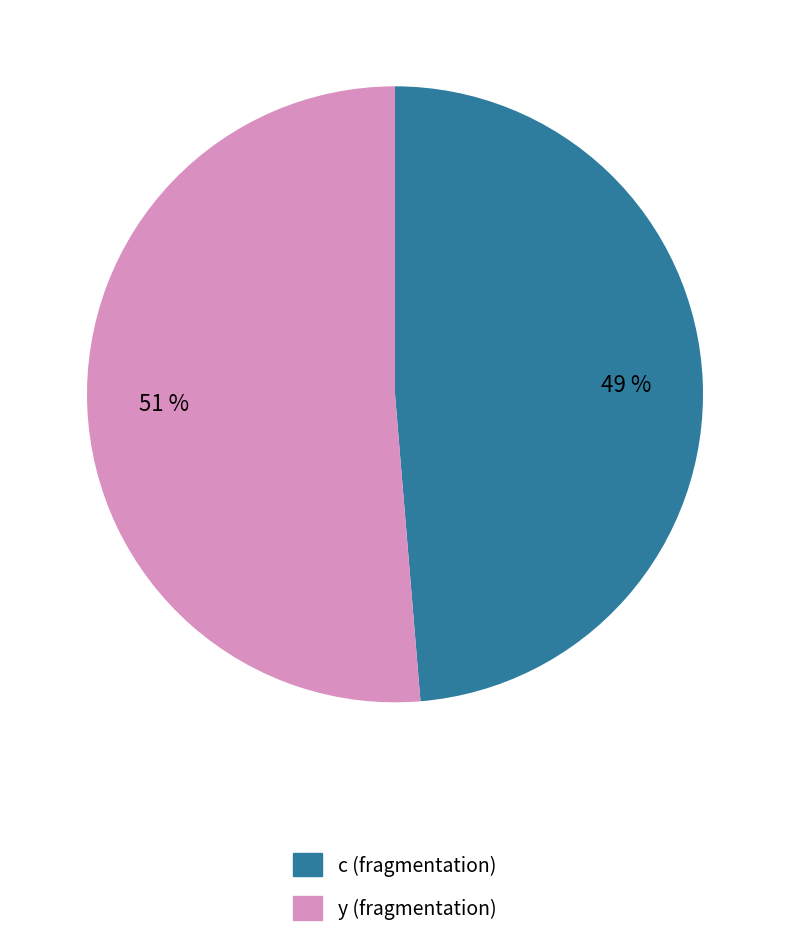

Rank the categories by value from lowest to highest.

c (fragmentation), y (fragmentation)